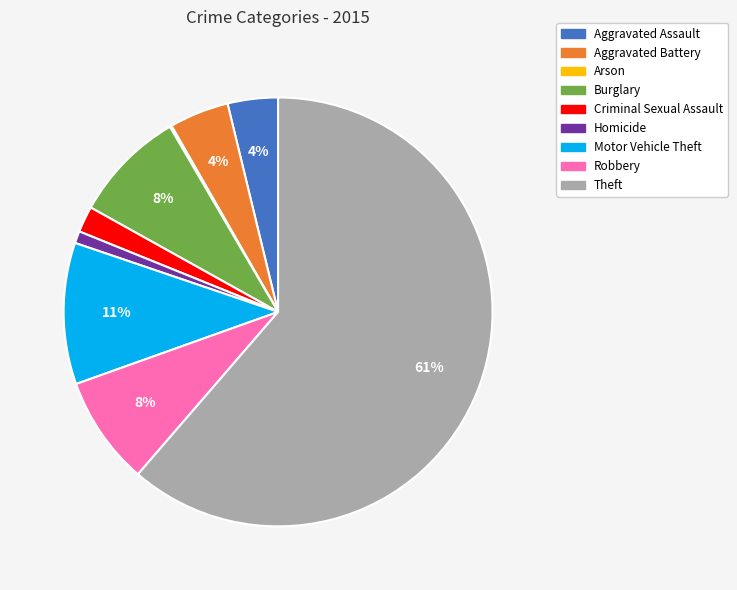

Between Aggravated Assault and Motor Vehicle Theft, which is larger?

Motor Vehicle Theft